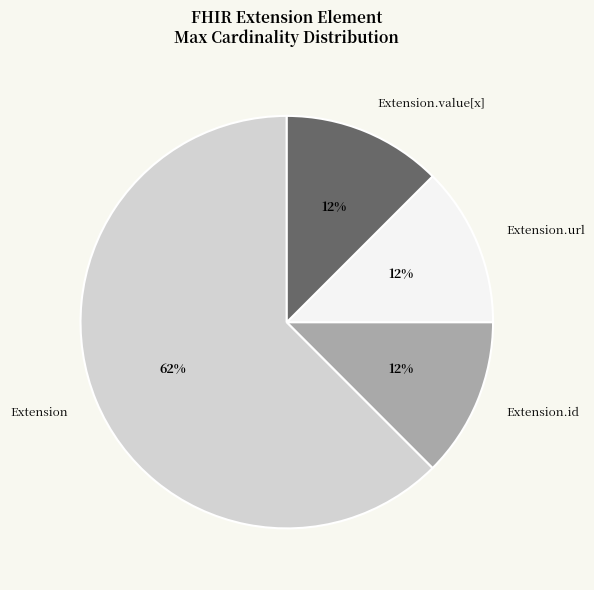

Which category has the biggest portion of the pie?

Extension